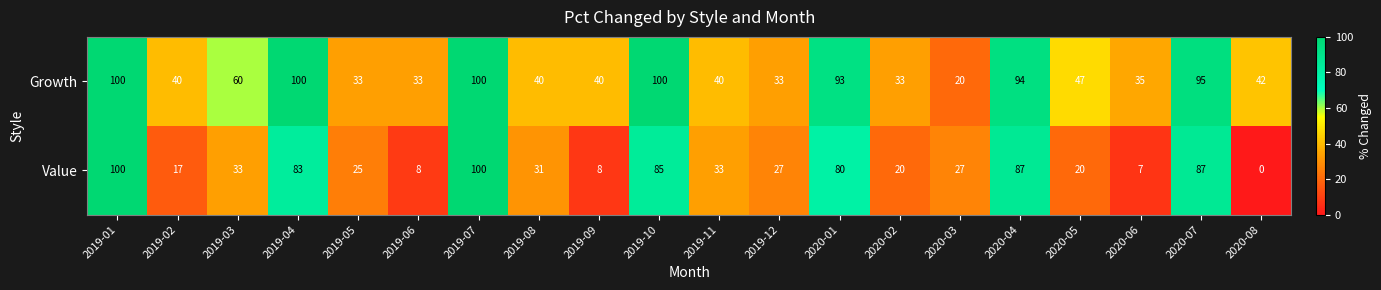

What is the sum of all Value values?

878